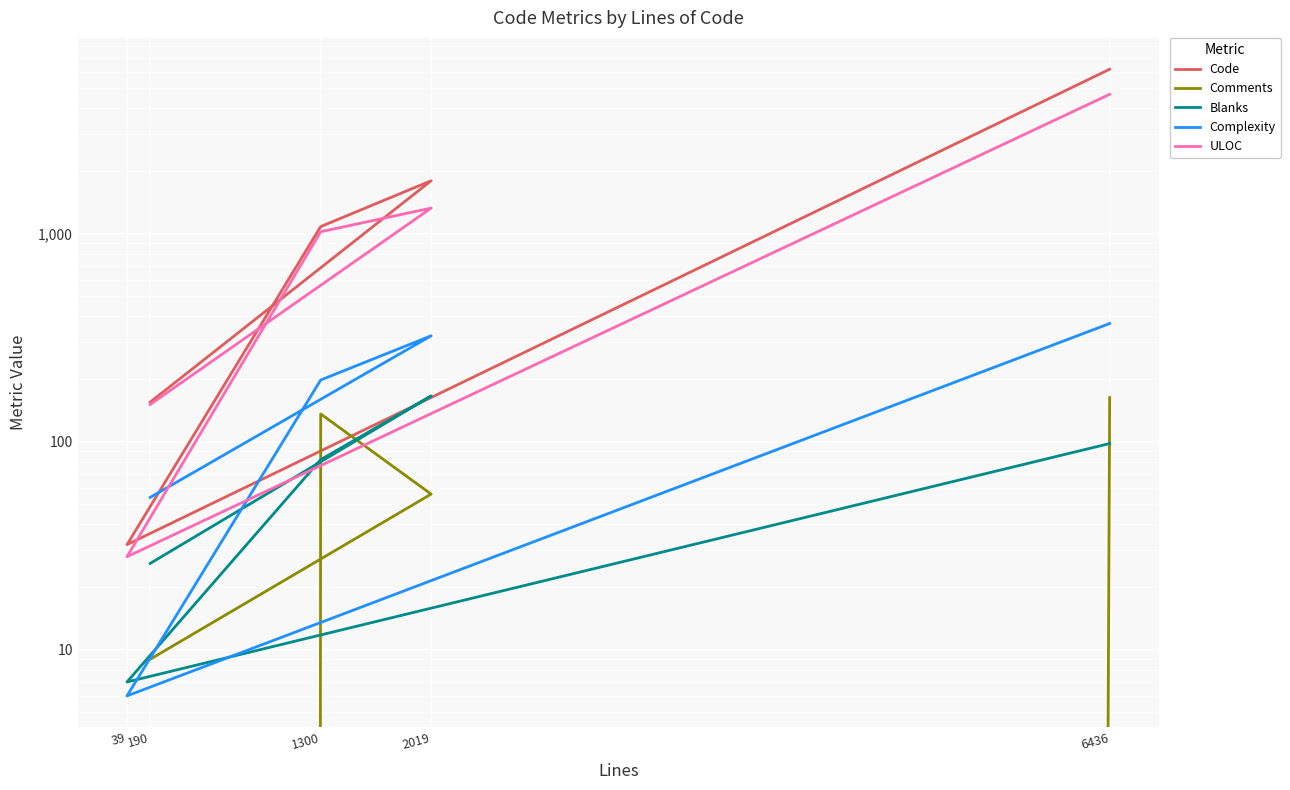

True or false: Comments and Code intersect in this chart.

False